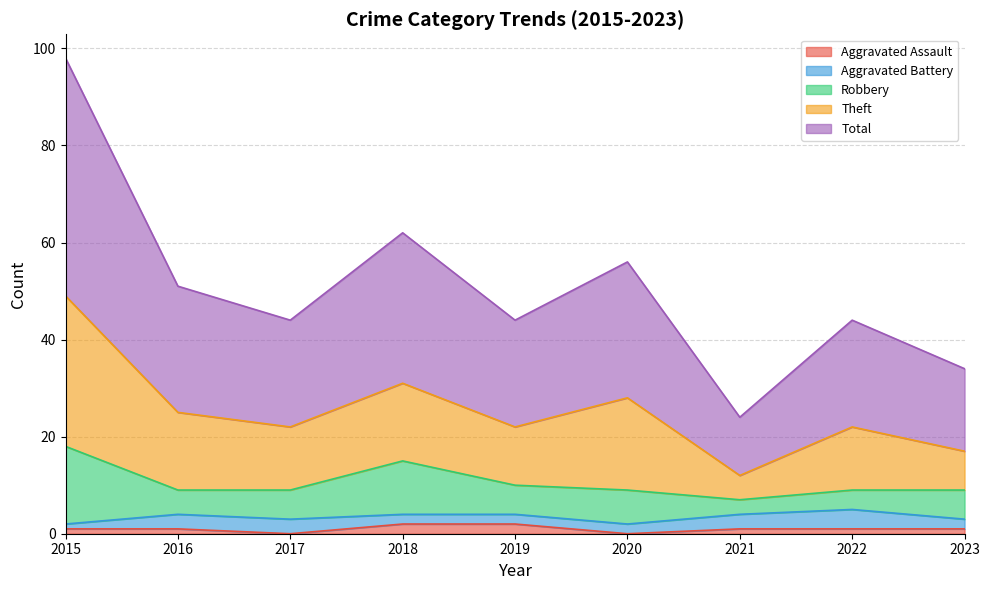

Does the chart display data point markers on the line(s)?

No